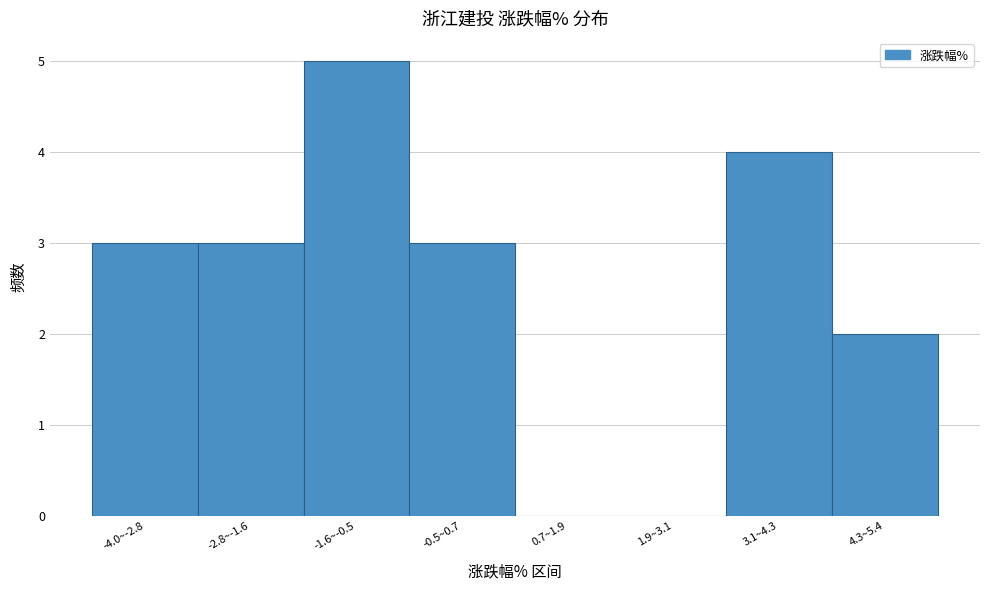

Reading right to left, transcribe all the data shown in this chart.

4.3~5.4=2	3.1~4.3=4	1.9~3.1=0	0.7~1.9=0	-0.5~0.7=3	-1.6~-0.5=5	-2.8~-1.6=3	-4.0~-2.8=3